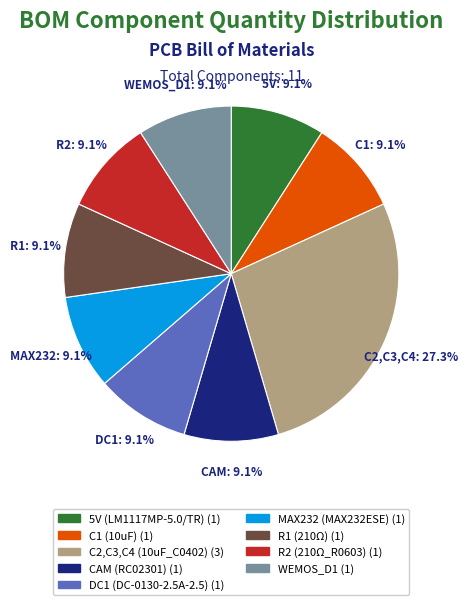

Is there a majority slice in this chart?

No